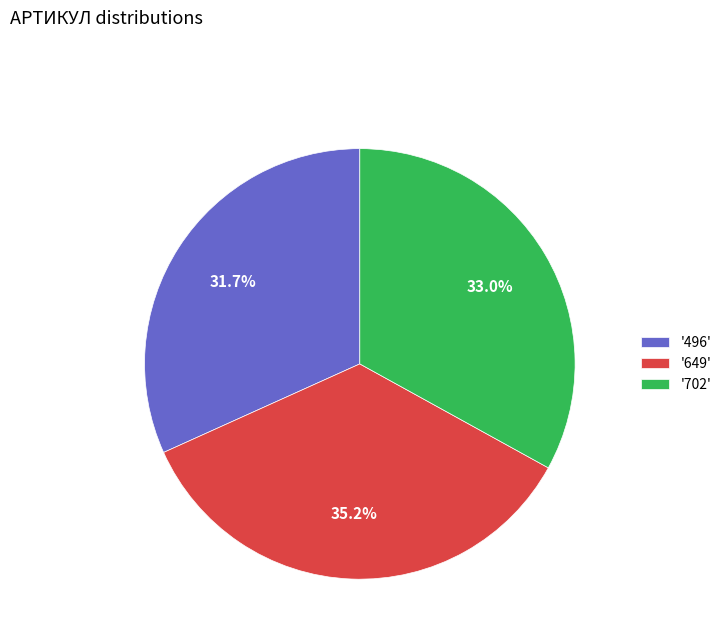

What is the largest slice in the pie chart?

'649'